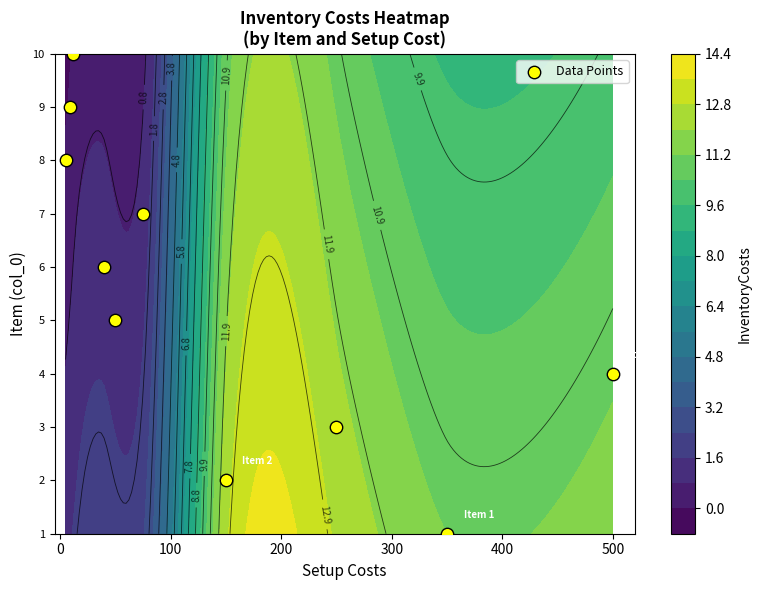

Is it true that the value at −100 is 2?

False